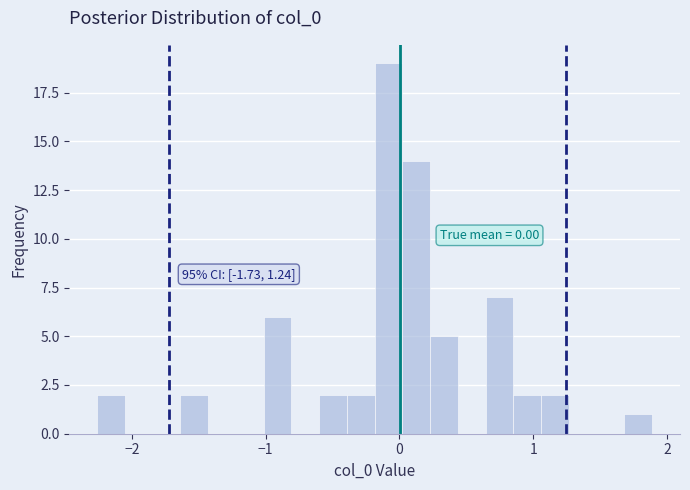

Read against the x-axis, roughly where is the centre of the tallest bar?

-0.1